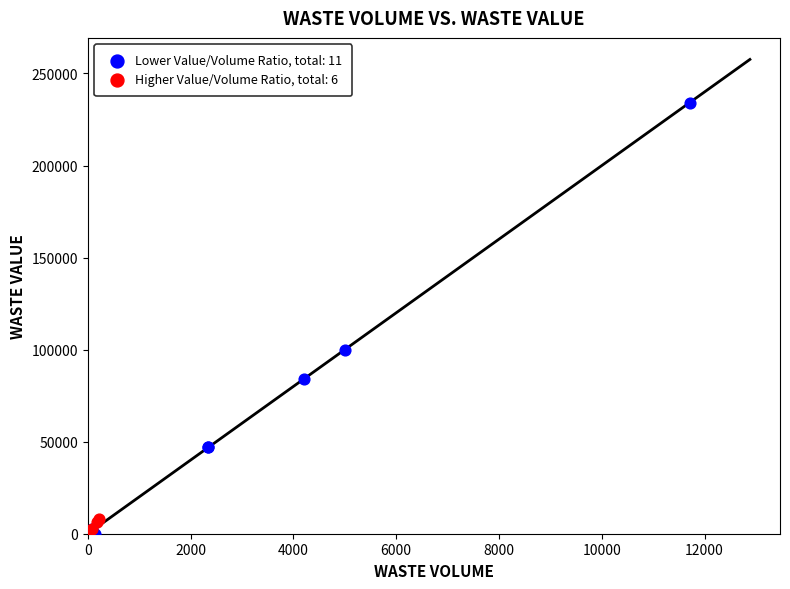

Which series reaches the maximum Y coordinate?

Lower Value/Volume Ratio, total: 11